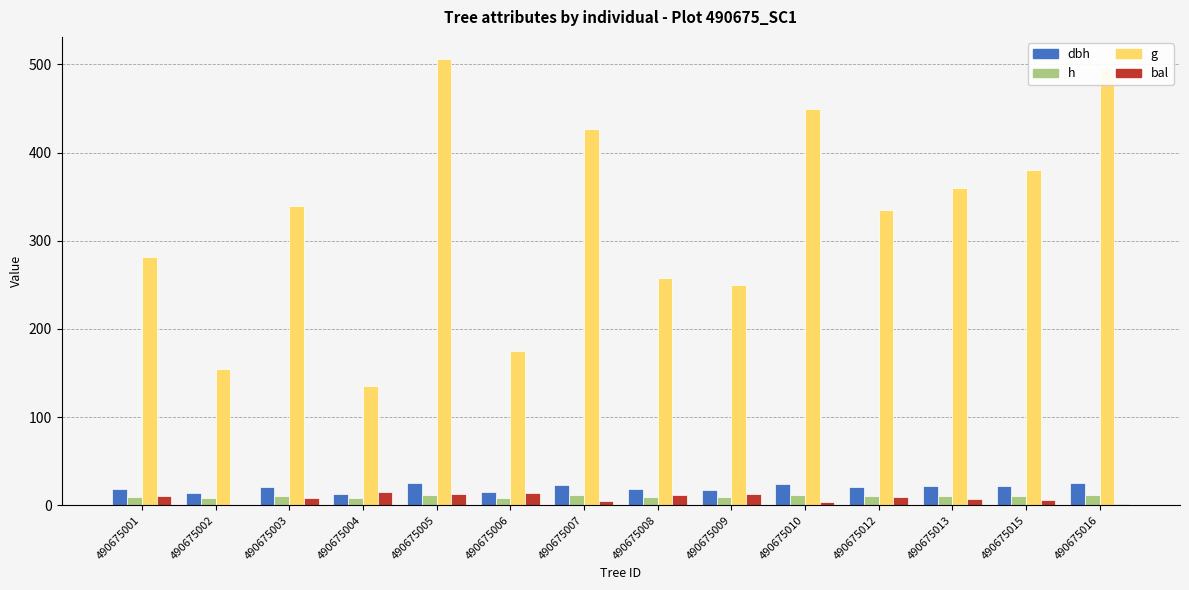

Which series has the largest total across all categories?

g